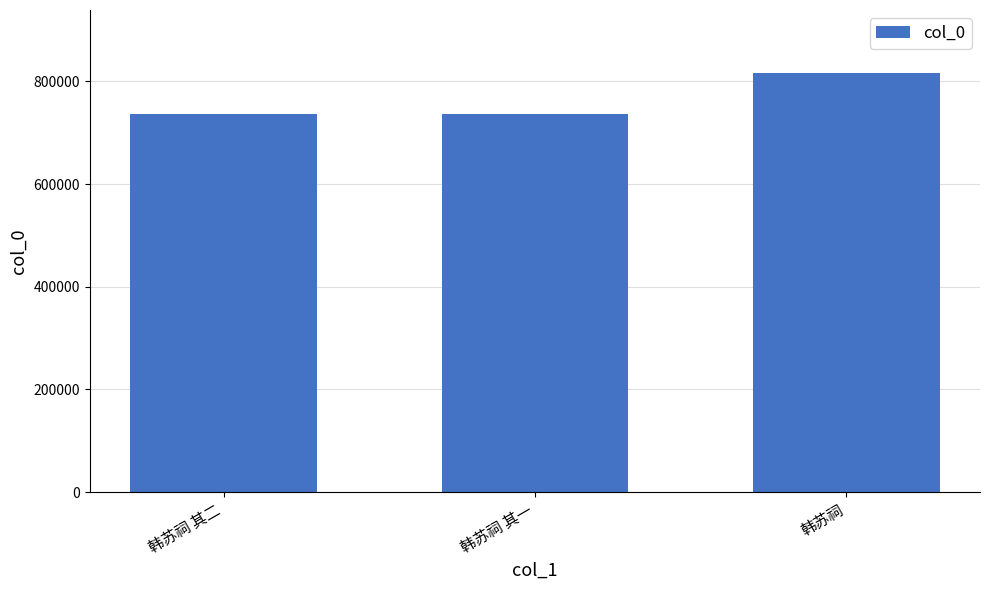

What is the sum of all values?

2291221